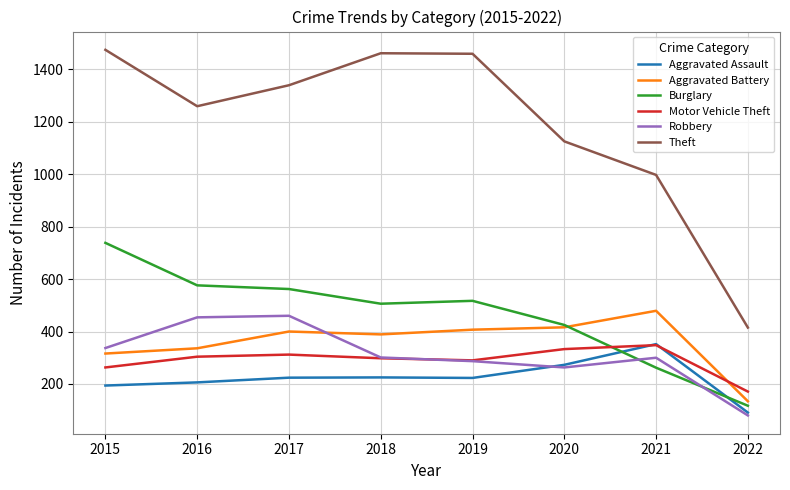

At which label does Motor Vehicle Theft reach its peak?

2021